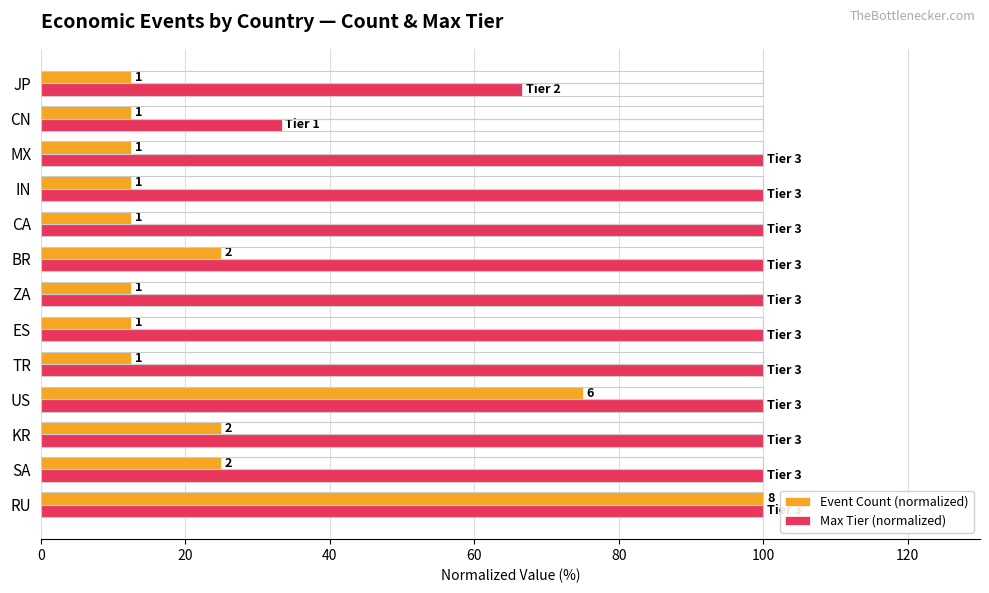

Which series has the largest total across all categories?

Max Tier (normalized)